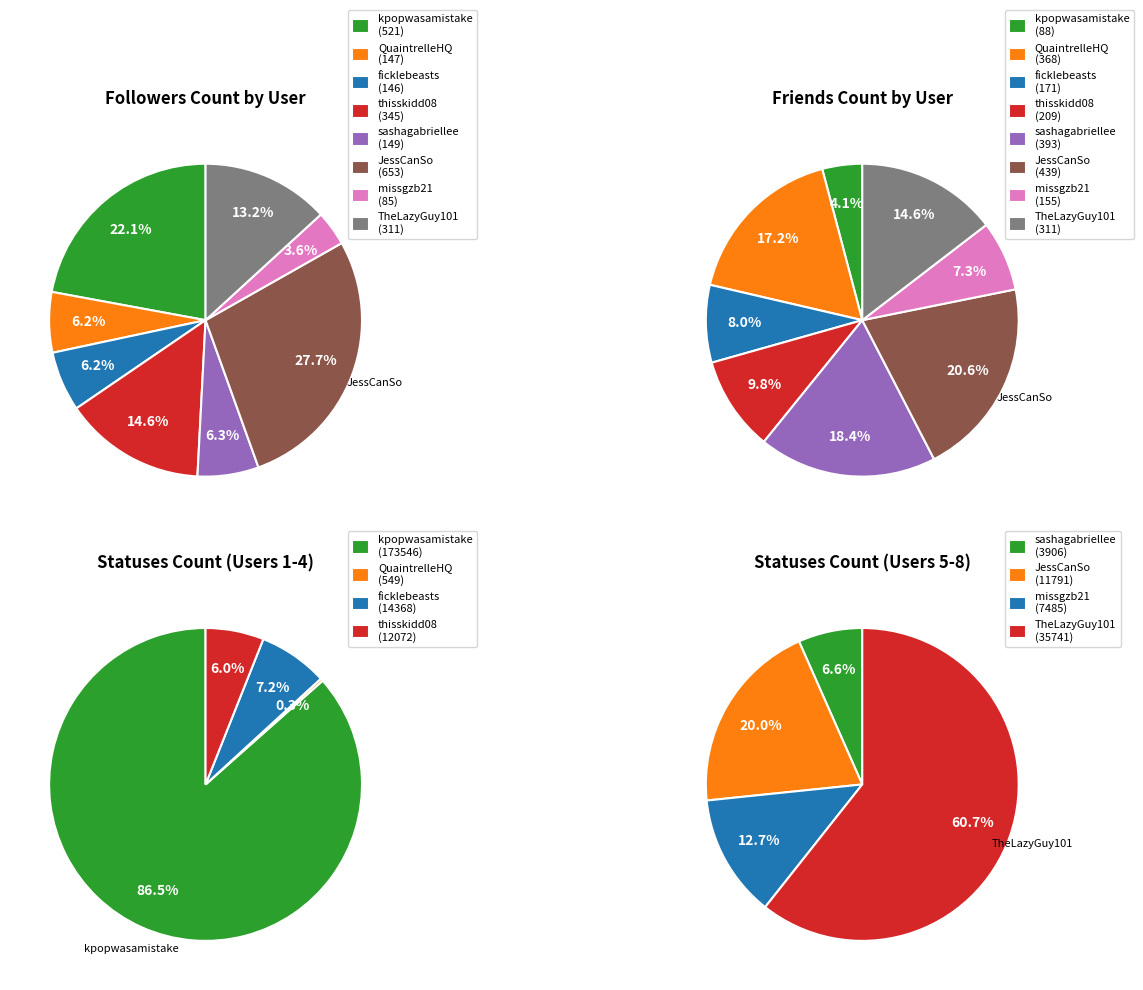

What percentage is the missgzb21 slice, to the nearest percent?

4%